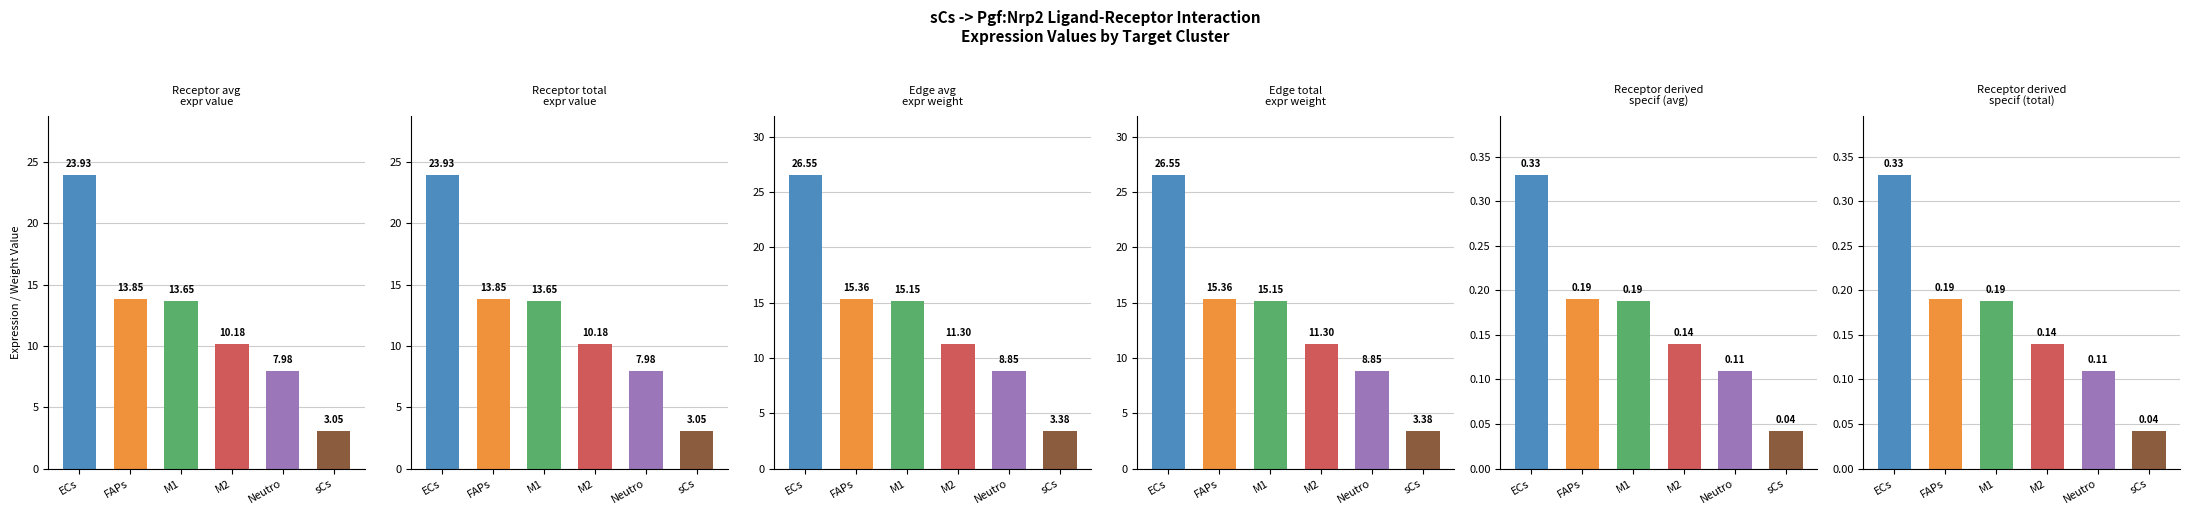

What is the maximum value shown in the chart?

26.5